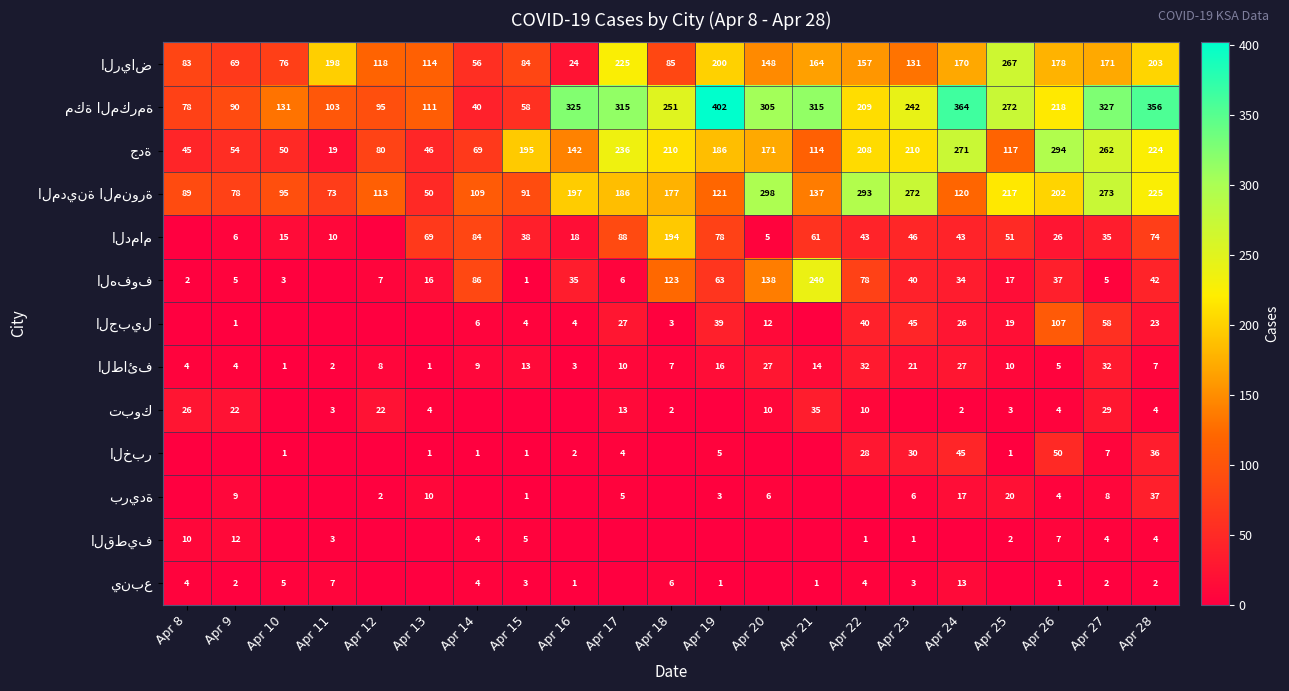

At which category is the sum across all series the highest?

Apr 28